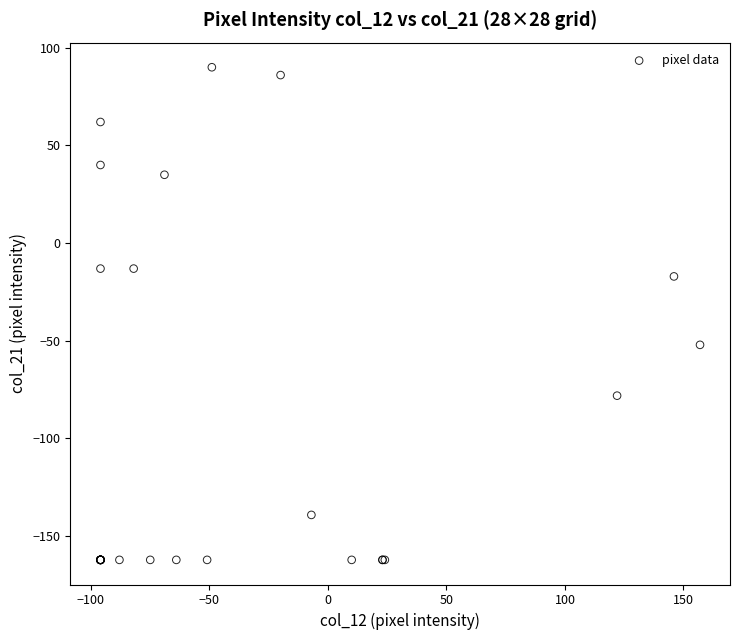

What Y value in the scatter plot is closest to -36?

-52.1